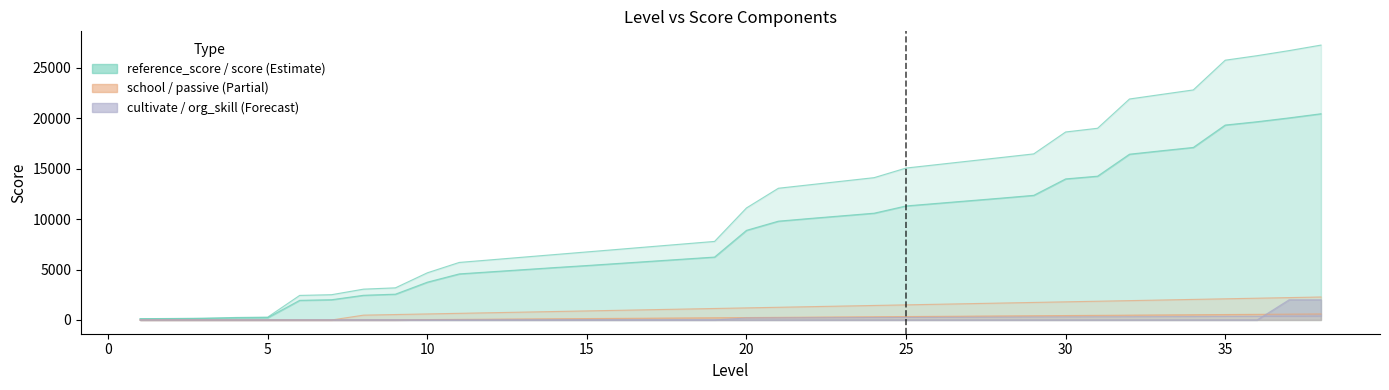

What is the value of the org_skill point at the 35th from the left?

350